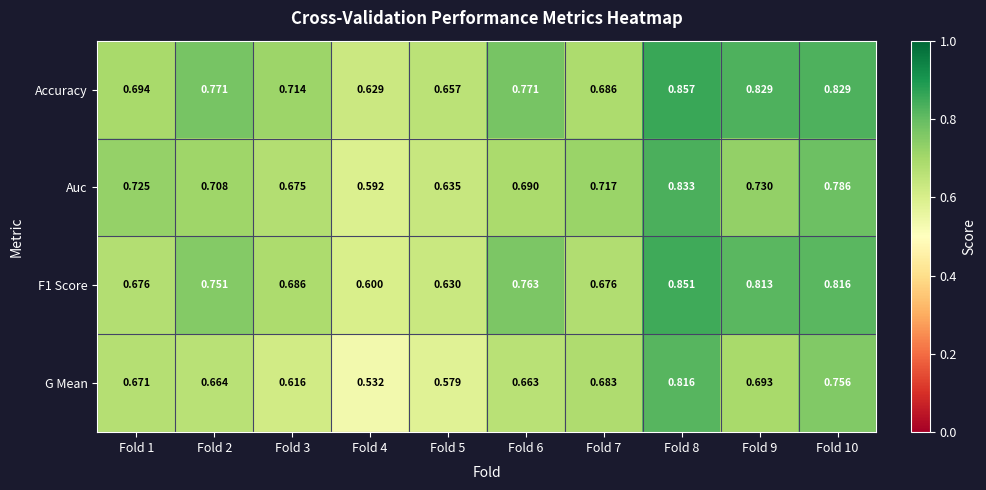

Which series has the largest range (max minus min)?

G Mean